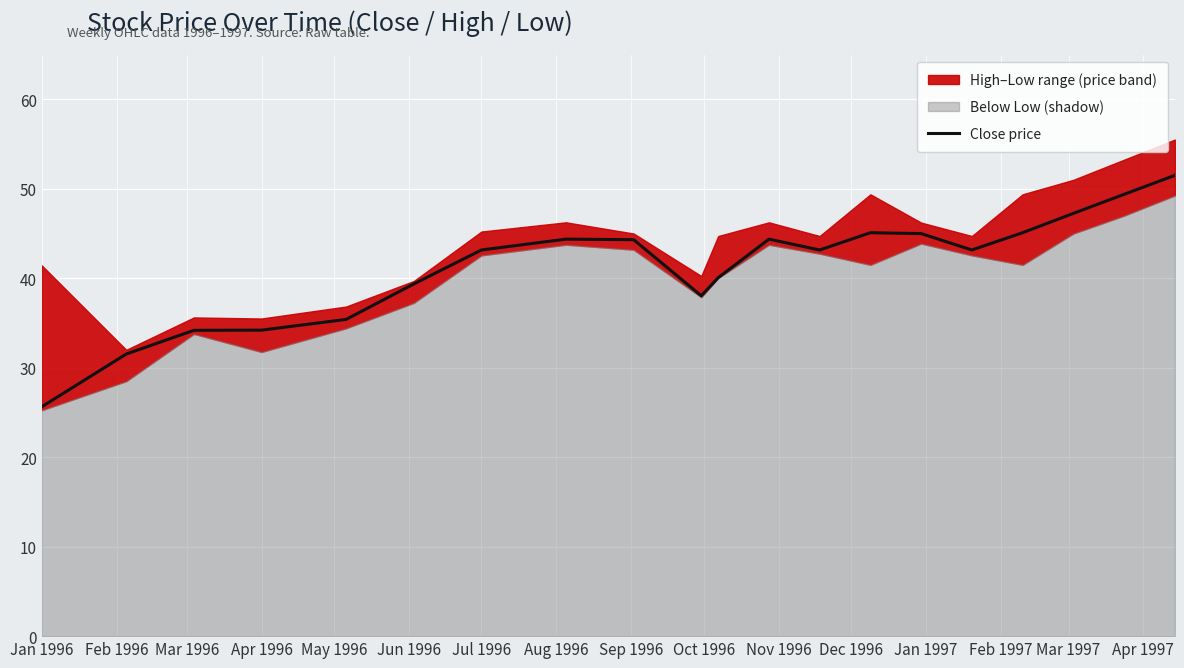

How many lines are shown in the chart?

1